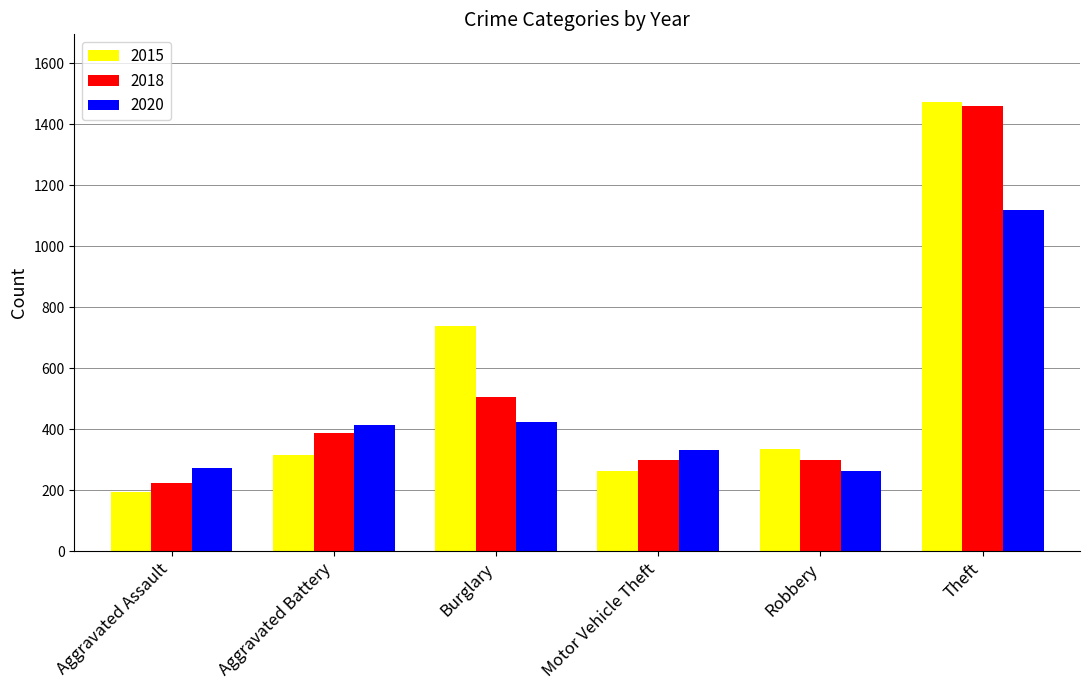

Count the number of data series in this chart.

3